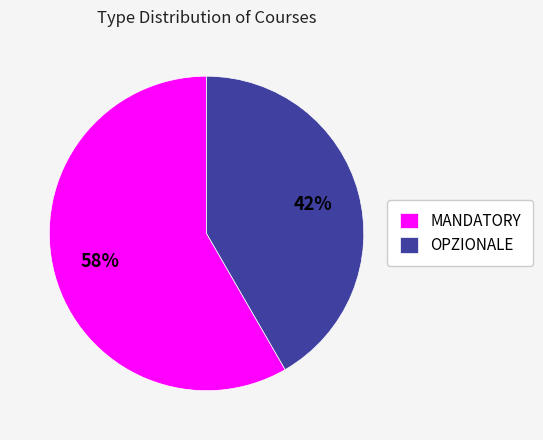

True or false: OPZIONALE accounts for 42% of the total.

True